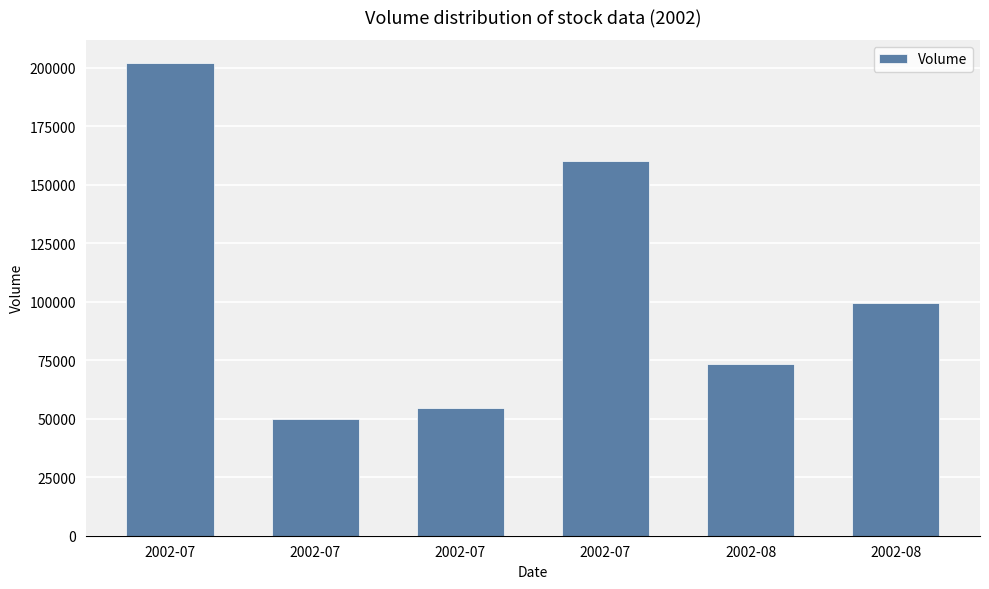

What is the change in value from 2002-08 to 2002-08?

+26058